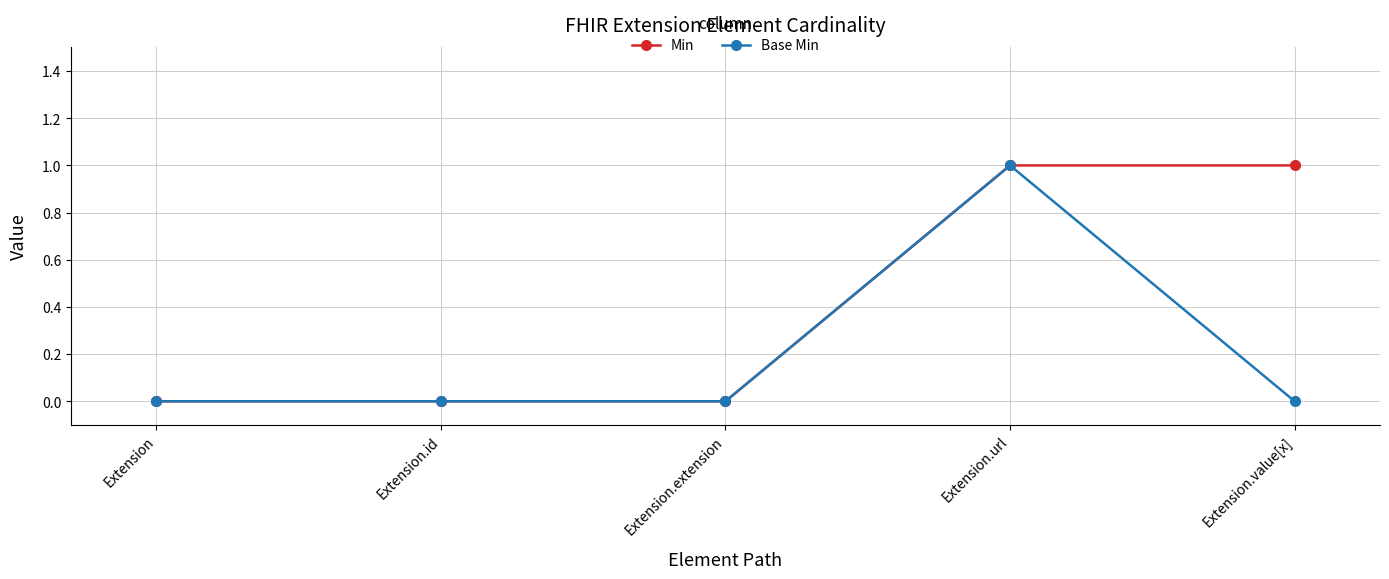

True or false: Base Min has a value of 0 at Extension.id.

True